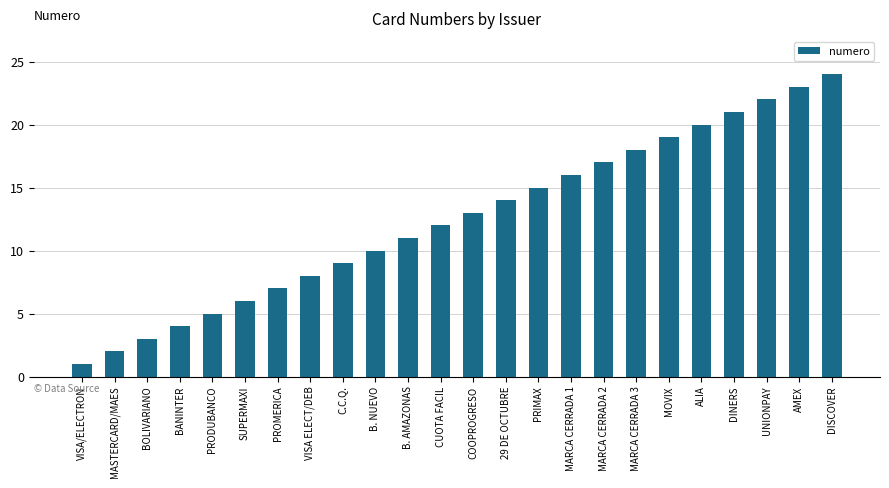

How many values are below 13?

12